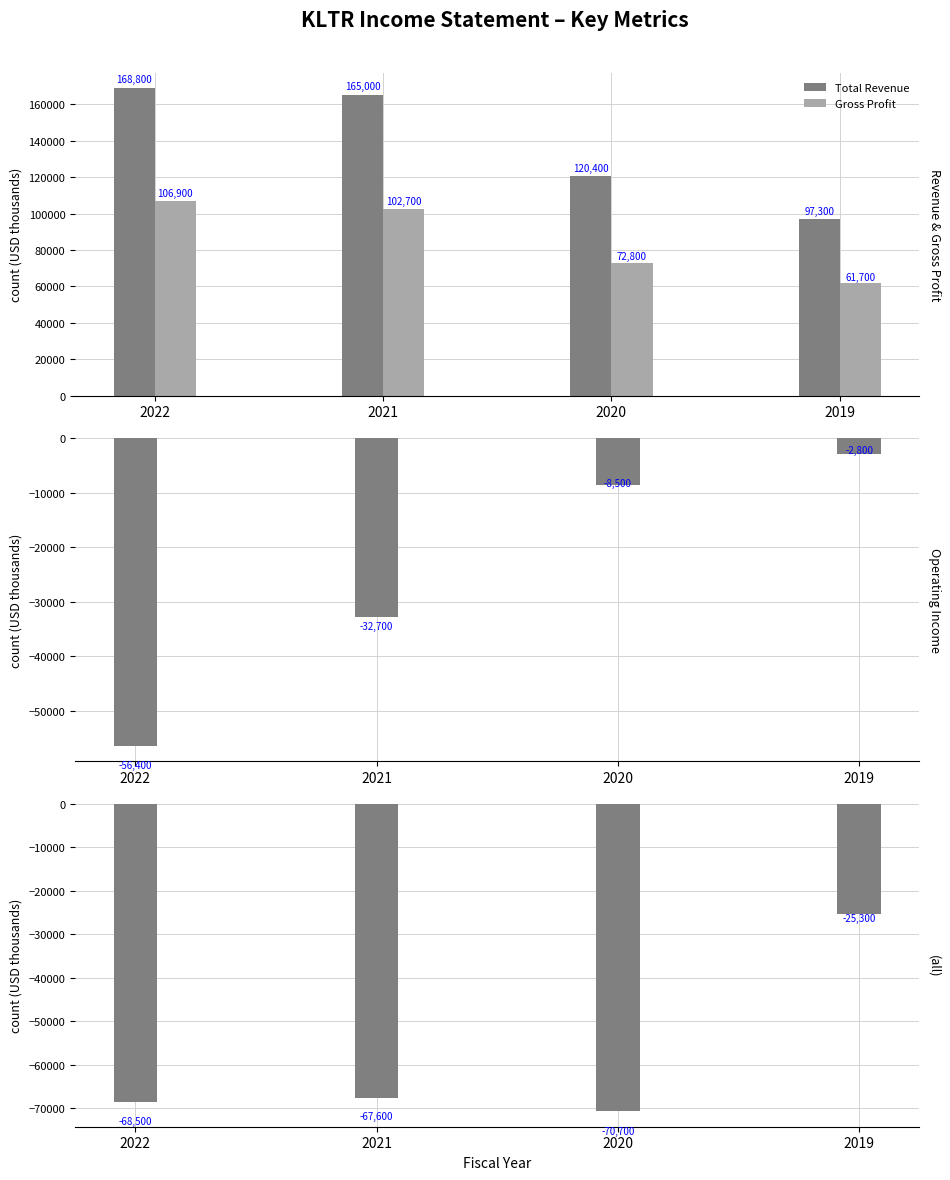

At which label does Total Revenue reach its peak?

2022